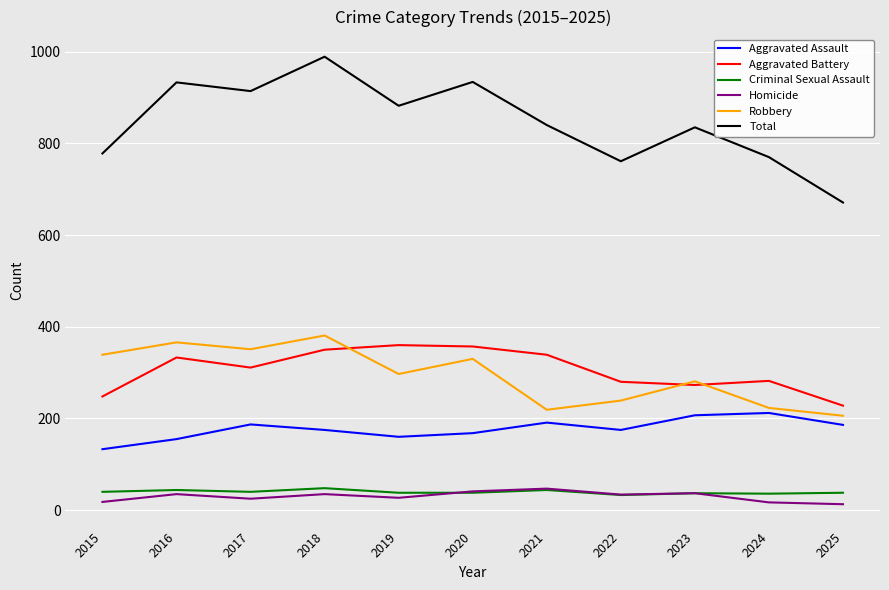

Is it true that Aggravated Battery equals 436 at 2015?

False